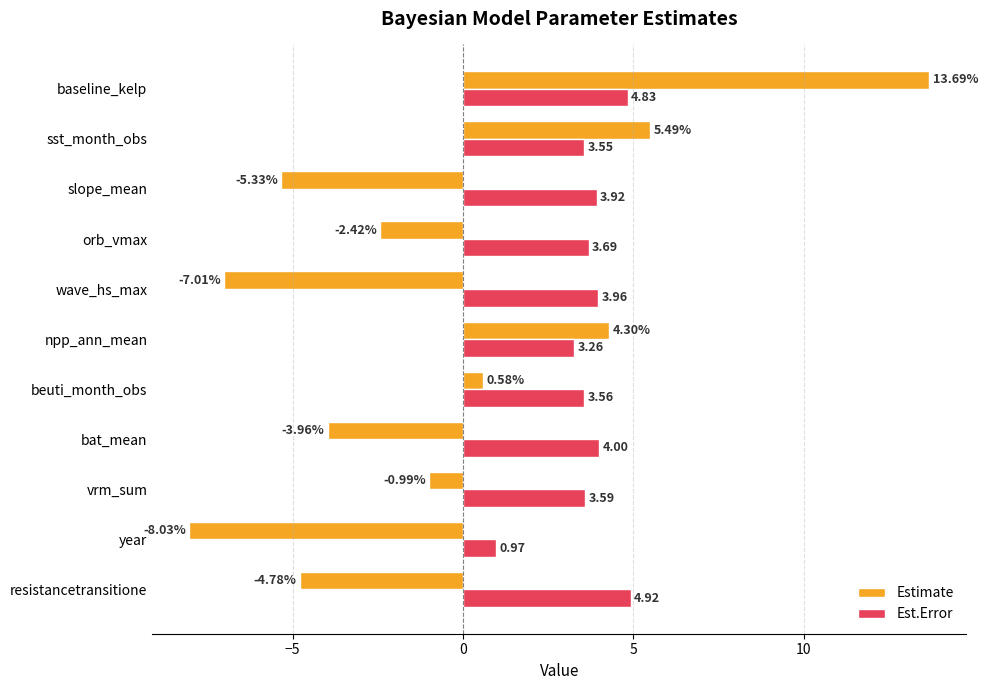

Where is Estimate nearest to the value 2?

beuti_month_obs